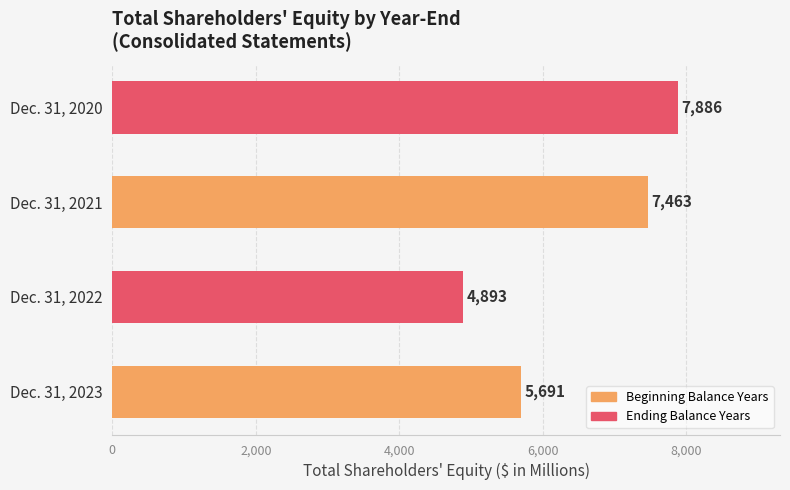

Rank the categories by value from lowest to highest.

Dec. 31, 2022, Dec. 31, 2023, Dec. 31, 2021, Dec. 31, 2020